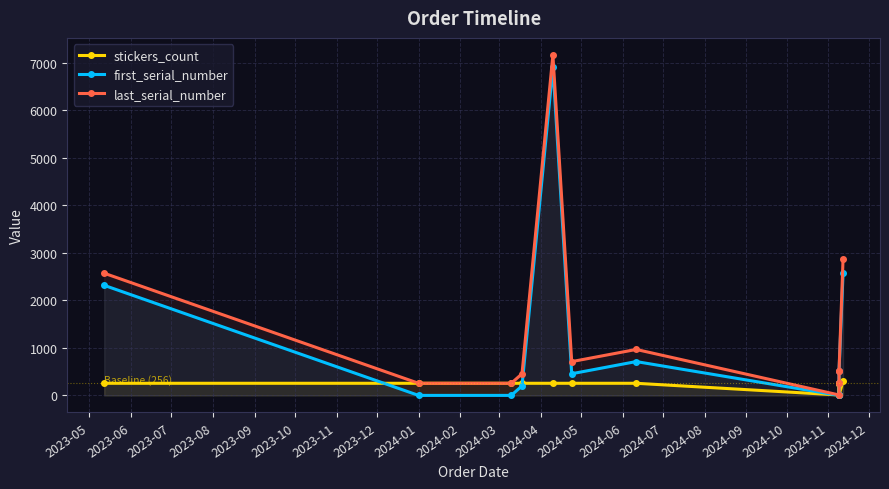

Reading left to right, extract all data points from this chart.

stickers_count: 256	256	256	256	256	256	256	10	245	255	255	10	300
first_serial_number: 2317	1	1	201	6912	457	713	1	11	1	256	511	2573
last_serial_number: 2572	256	256	456	7167	712	968	10	255	255	510	520	2872